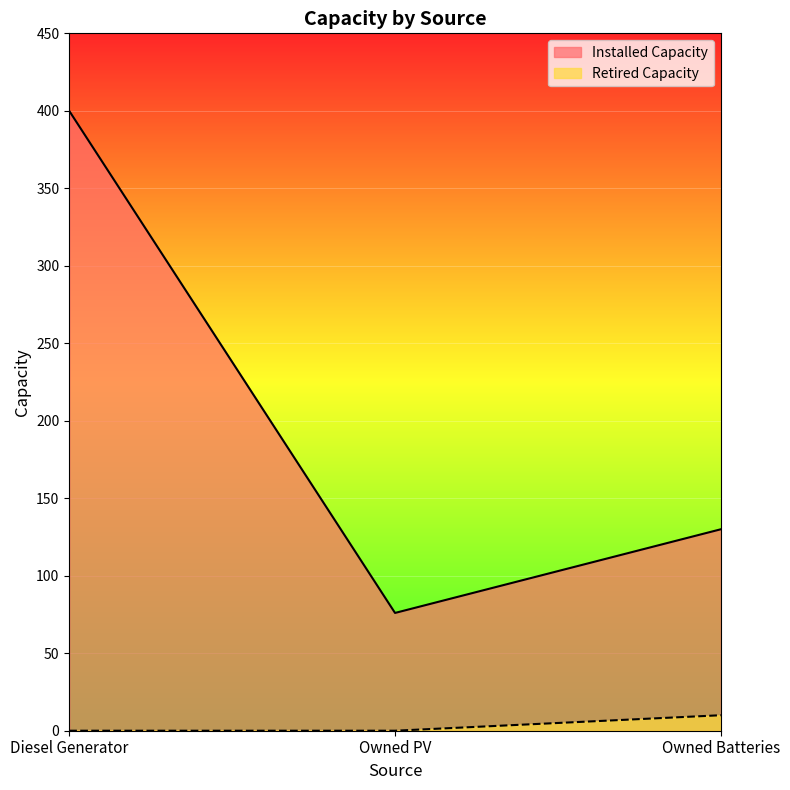

Between Diesel Generator and Owned Batteries, which series saw the biggest shift?

Installed Capacity